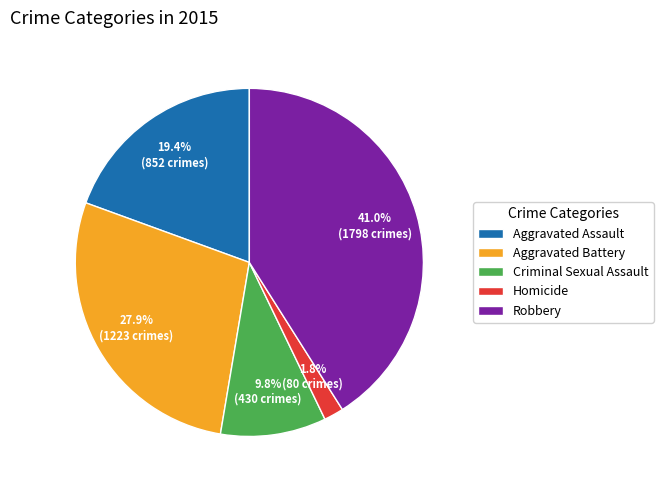

Is there a majority slice in this chart?

No